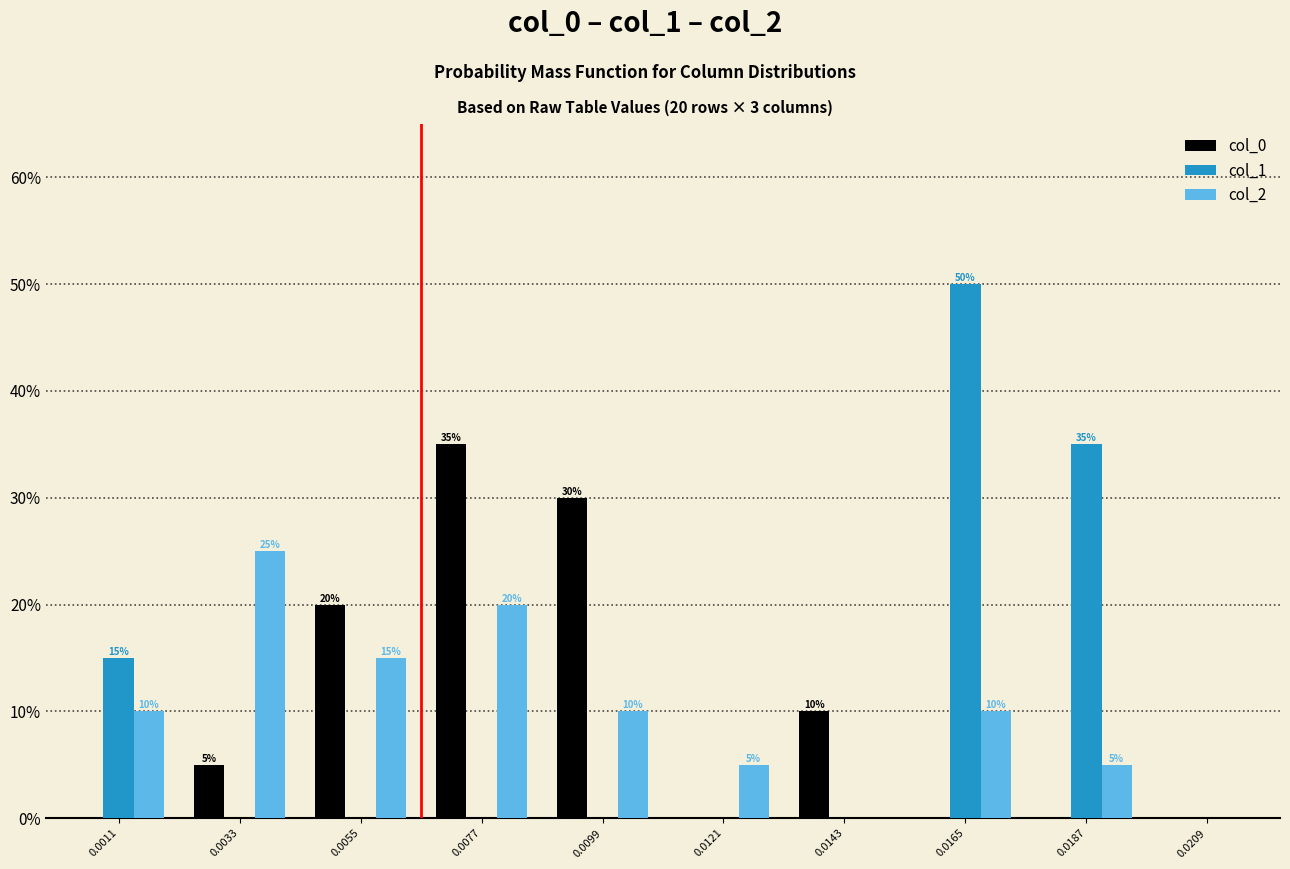

Reading right to left, transcribe all the data shown in this chart.

col_0: 0.0209=0	0.0187=0	0.0165=0	0.0143=10	0.0121=0	0.0099=30	0.0077=35	0.0055=20	0.0033=5	0.0011=0
col_1: 0.0209=0	0.0187=35	0.0165=50	0.0143=0	0.0121=0	0.0099=0	0.0077=0	0.0055=0	0.0033=0	0.0011=15
col_2: 0.0209=0	0.0187=5	0.0165=10	0.0143=0	0.0121=5	0.0099=10	0.0077=20	0.0055=15	0.0033=25	0.0011=10